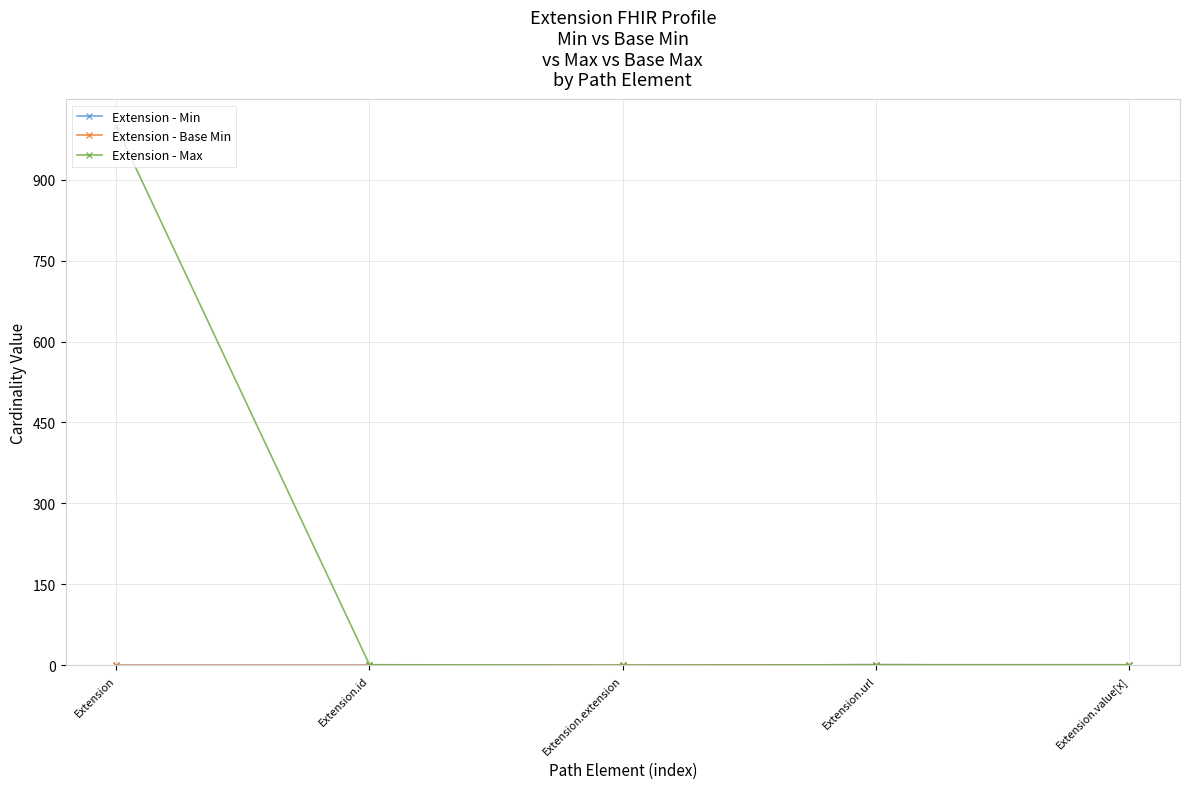

At which category is the sum across all series the highest?

Extension